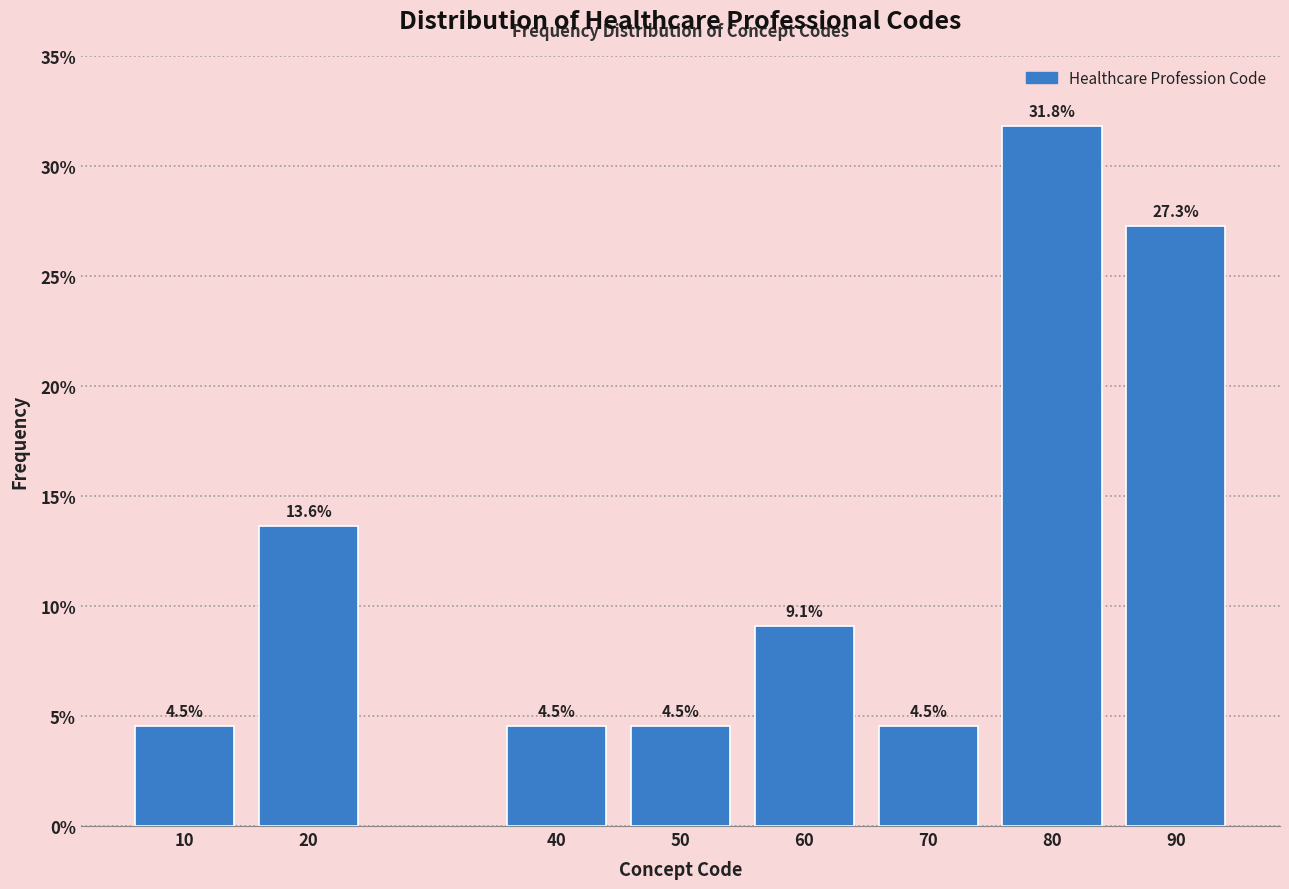

Reading right to left, what are all the values shown in this chart?

27.3	31.8	4.5	9.1	4.5	4.5	13.6	4.5